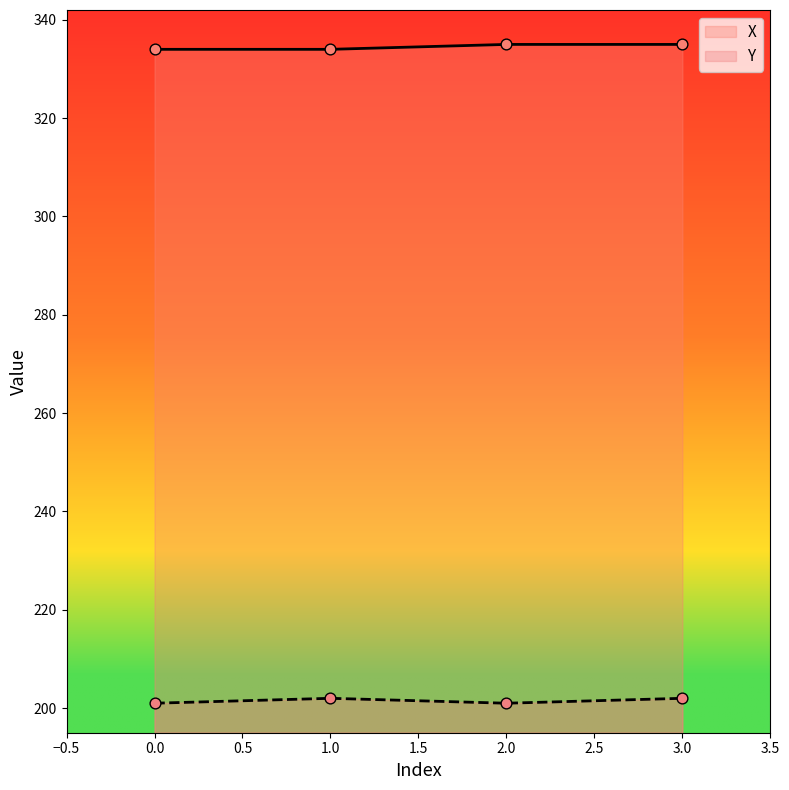

Is the value of X at 3.0 greater than the value of Y at 2.0?

Yes